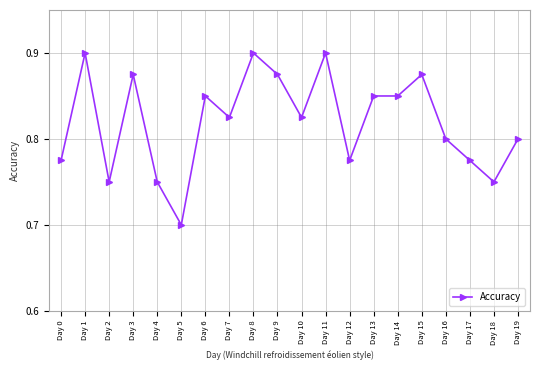

Where is the first local minimum?

Day 2